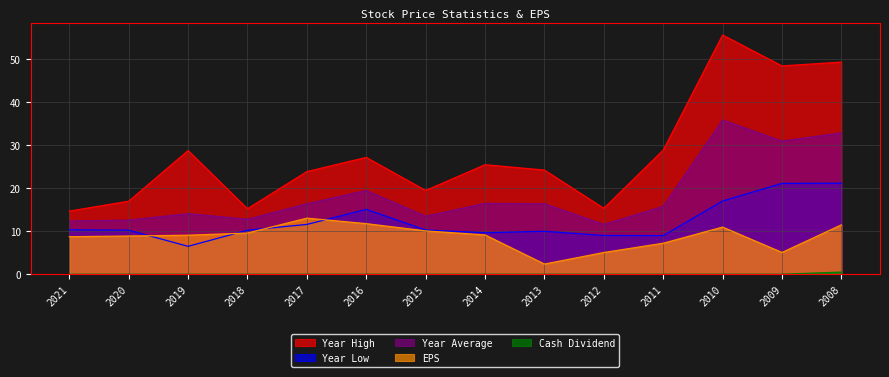

Between 2017 and 2011, which is larger?

2011